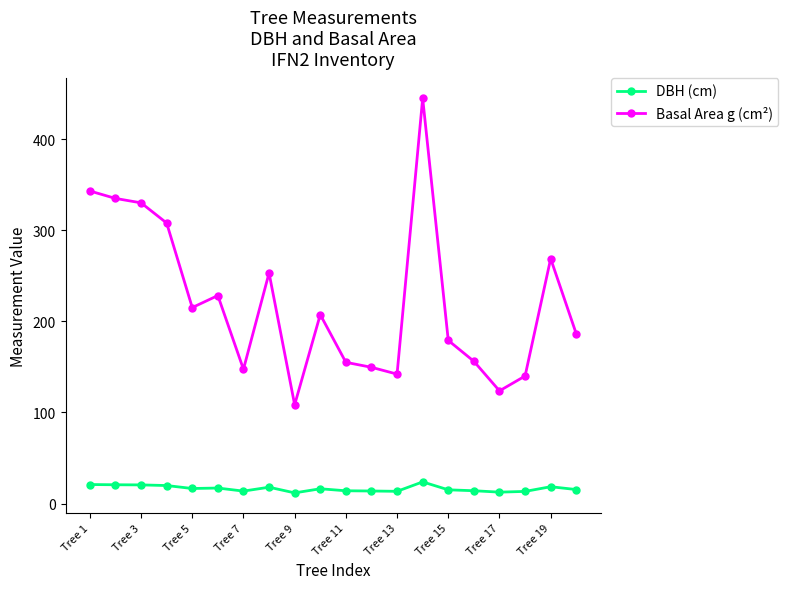

Which series has the largest range (max minus min)?

Basal Area g (cm²)